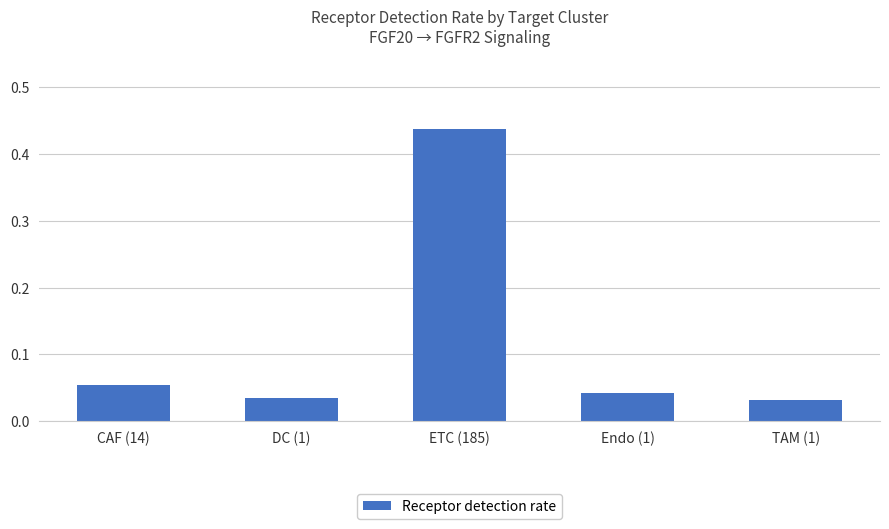

Which category has the highest value across all series?

ETC (185)